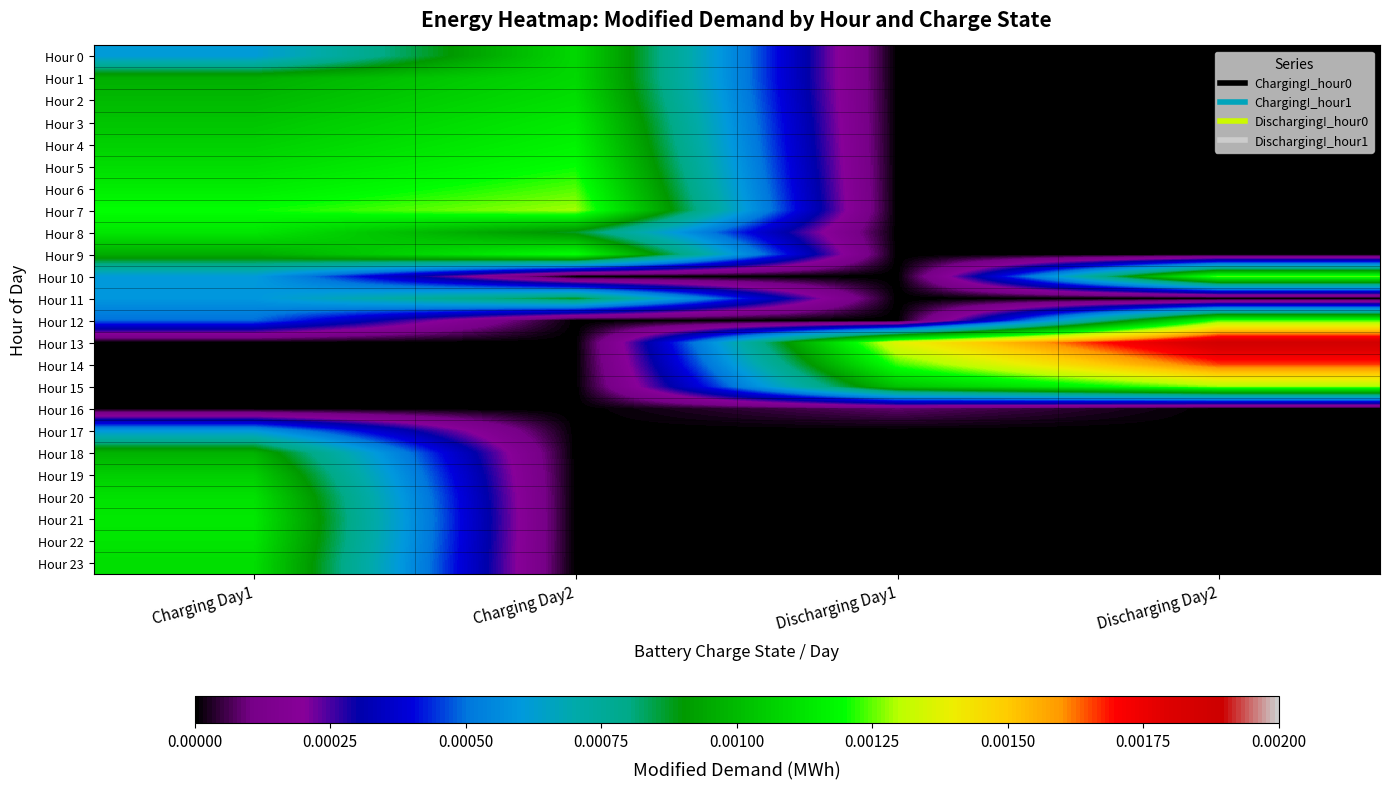

At which category is the sum across all series the highest?

Charging Day1